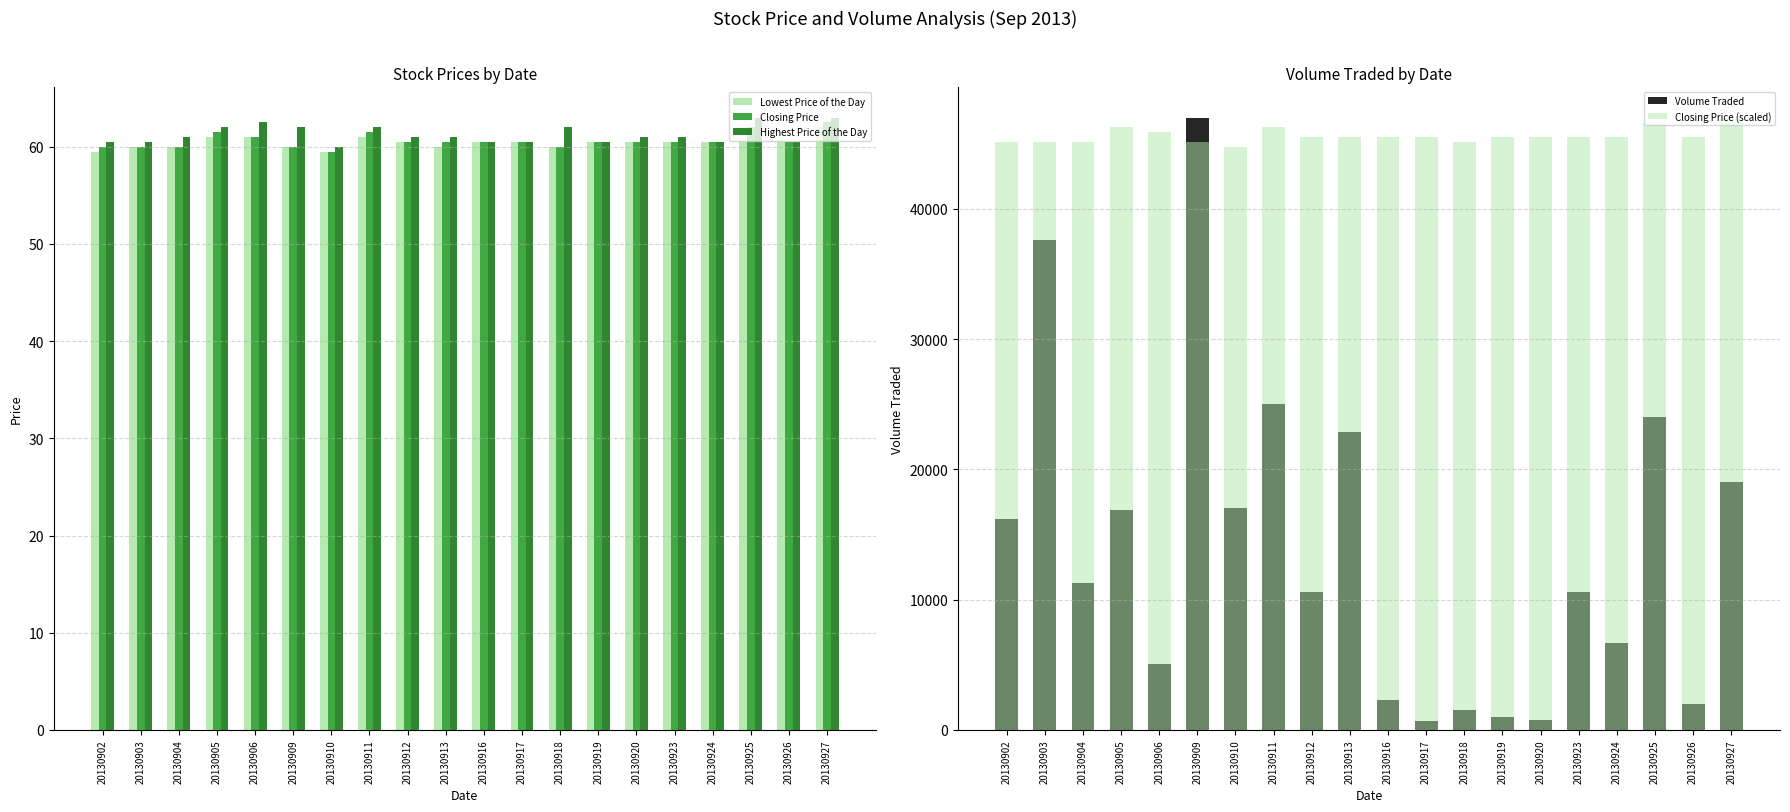

How many data points does each series have?

20